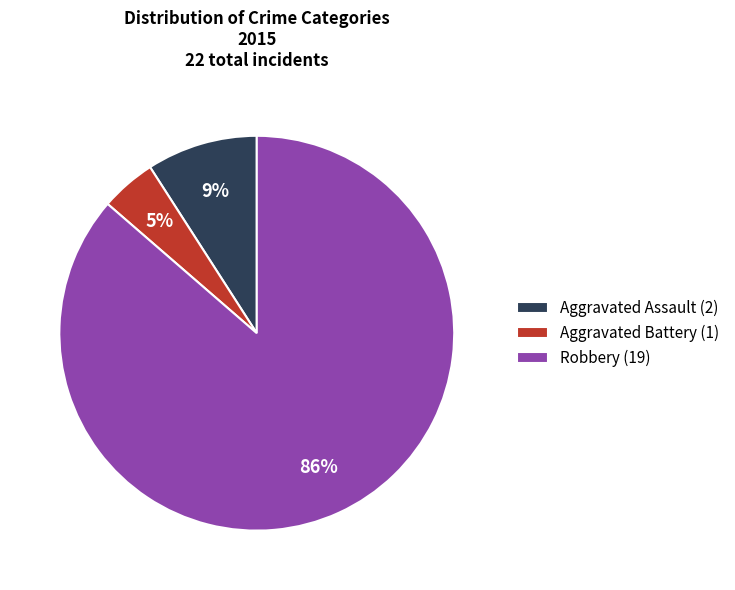

To the nearest percent, what percentage of the pie is Aggravated Assault?

9%